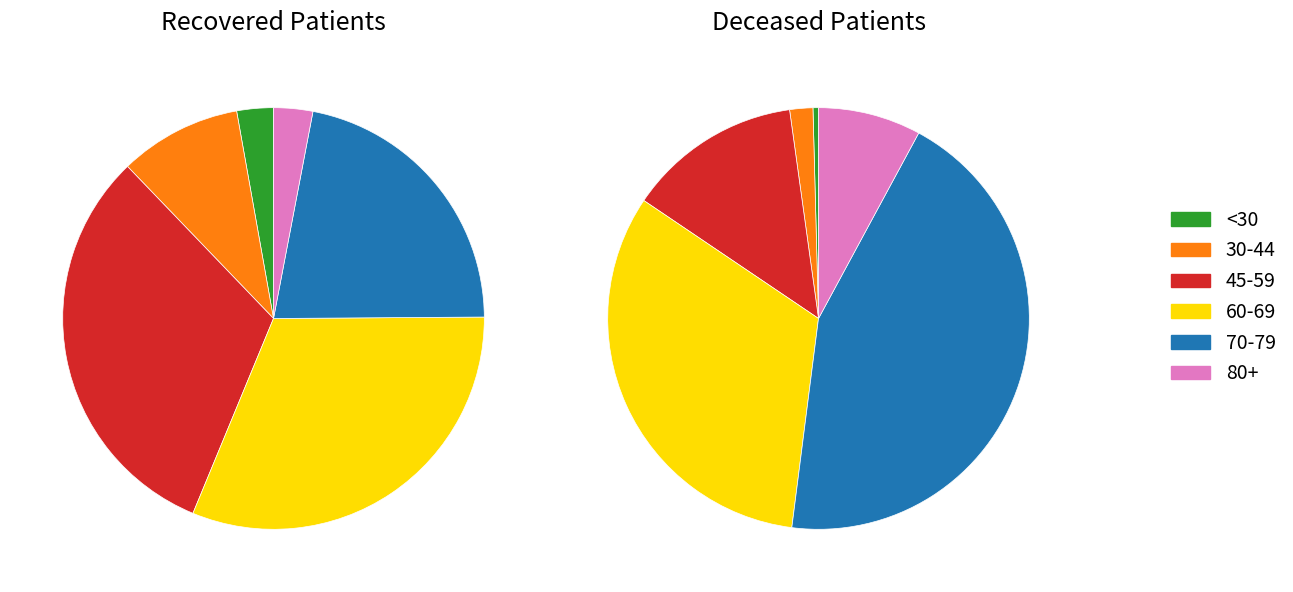

Does 65-69 account for over 50% of the chart?

No